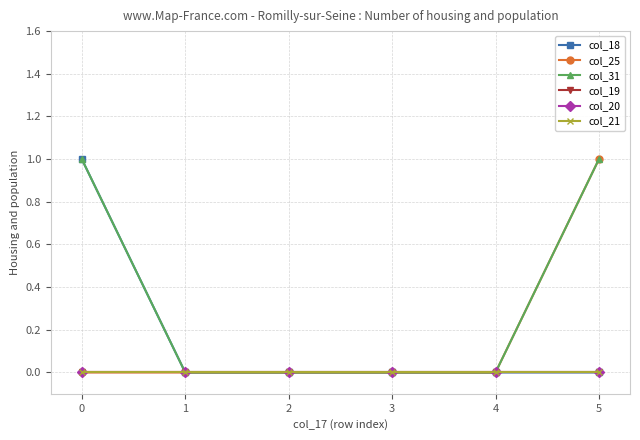

Is this an area chart (filled region under the line)?

No